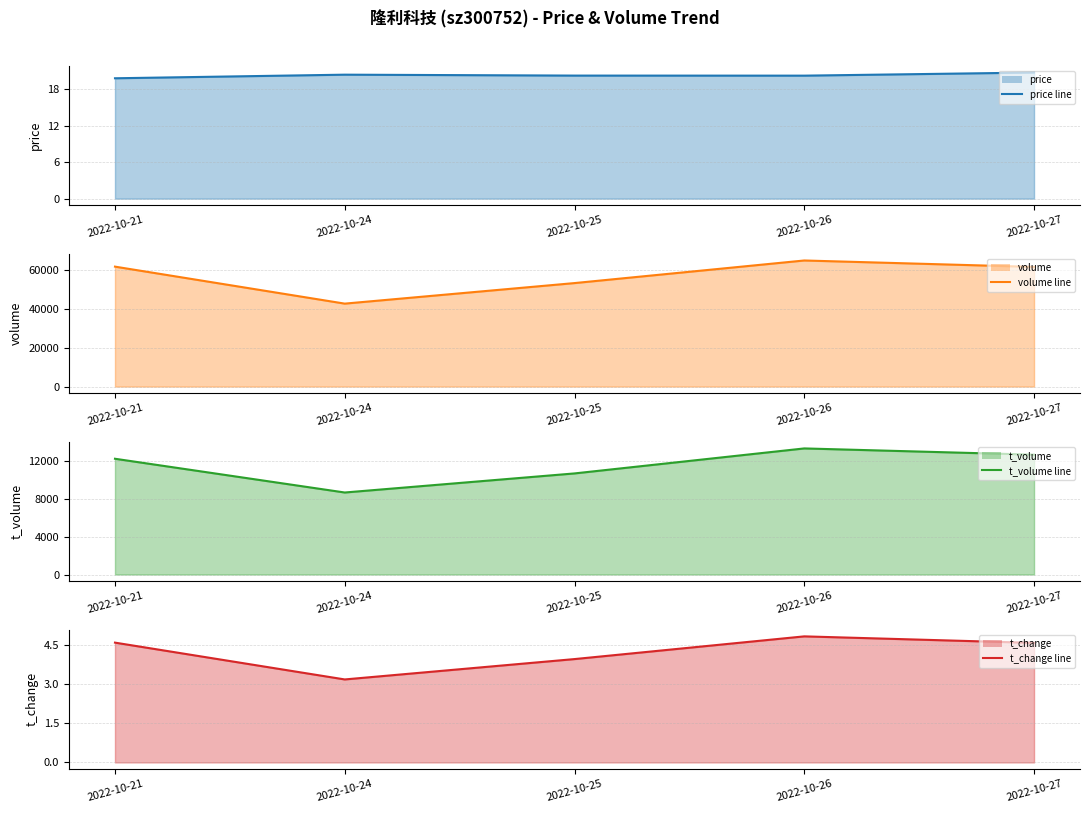

Reading left to right, what are all the values shown in this chart?

price line: 2022-10-21=19.8	2022-10-24=20.3	2022-10-25=20.2	2022-10-26=20.2	2022-10-27=20.7
volume line: 2022-10-21=61535.0	2022-10-24=42558.0	2022-10-25=53096.0	2022-10-26=64690.0	2022-10-27=61390.0
t_volume line: 2022-10-21=12208.0	2022-10-24=8649.0	2022-10-25=10661.0	2022-10-26=13297.0	2022-10-27=12637.0
t_change line: 2022-10-21=4.6	2022-10-24=3.2	2022-10-25=4.0	2022-10-26=4.8	2022-10-27=4.6